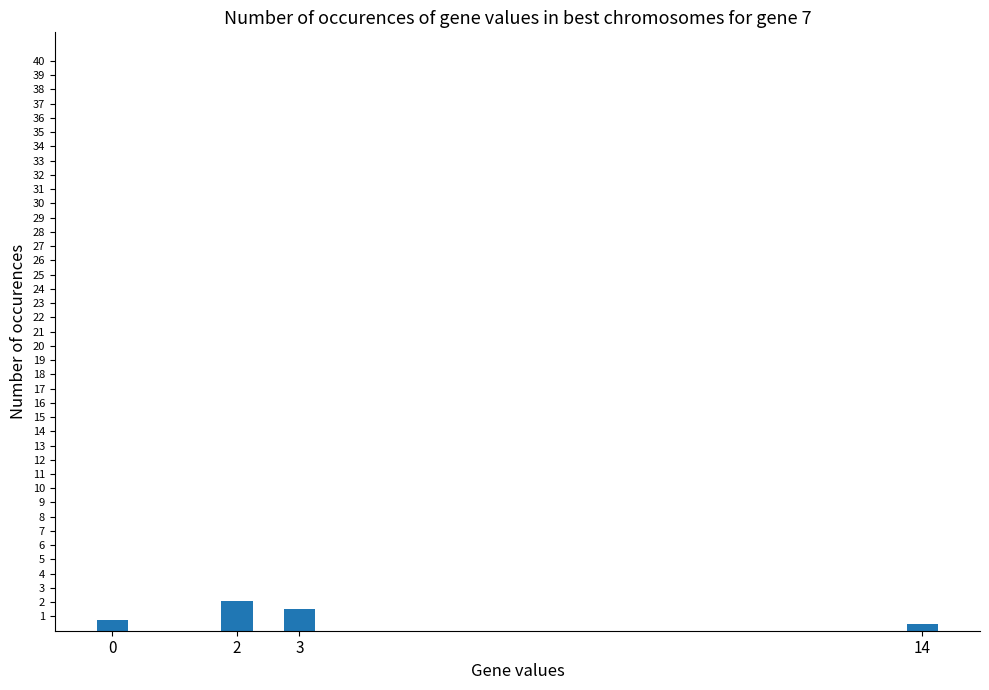

Count the number of categories in the chart.

4